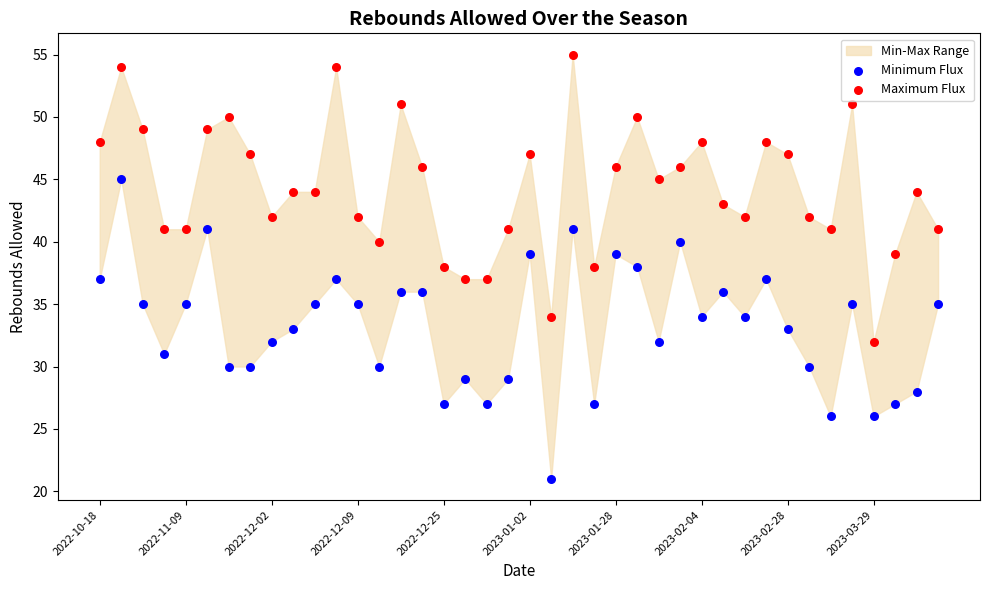

Which series reaches the maximum Y coordinate?

Maximum Flux